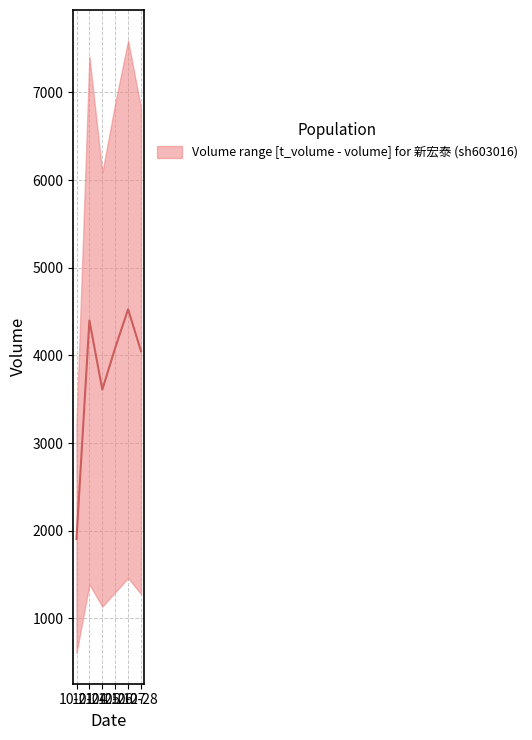

Reading left to right, what are all the values shown in this chart?

1907.0	4398.5	3610.0	4086.0	4526.0	4049.0